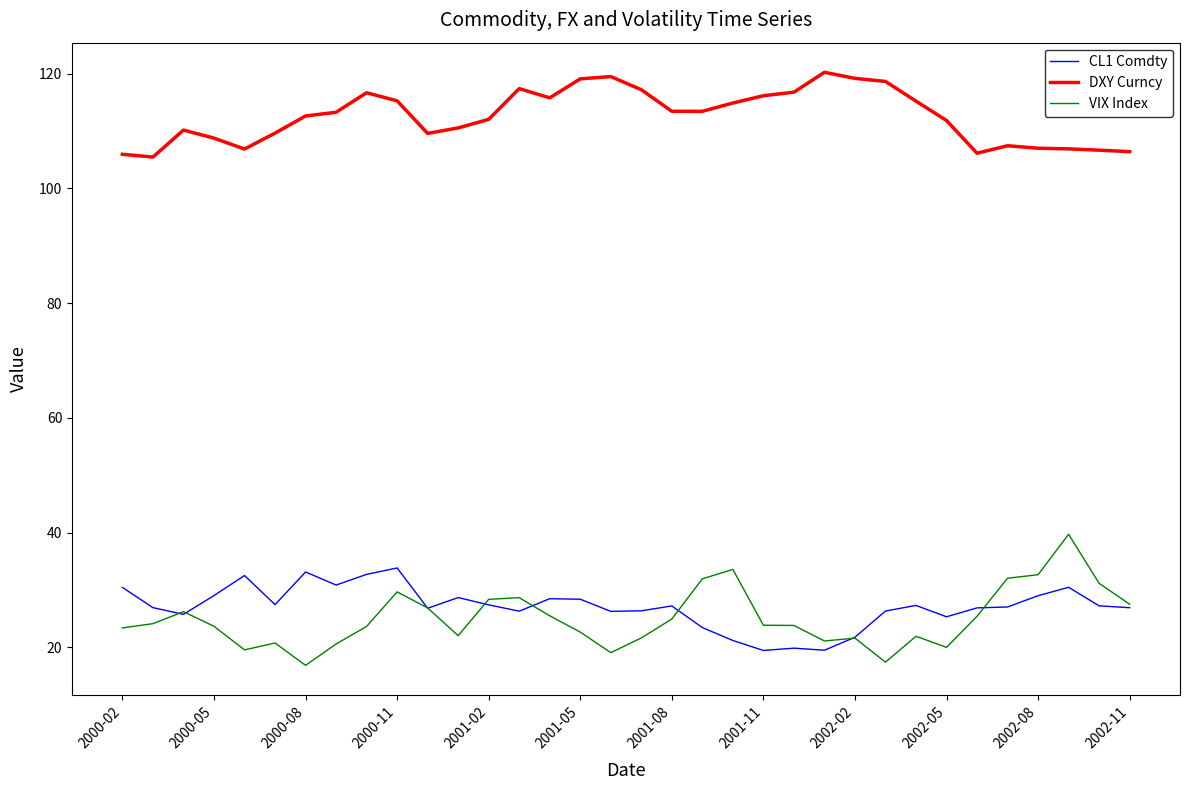

Which series has the largest range (max minus min)?

VIX Index